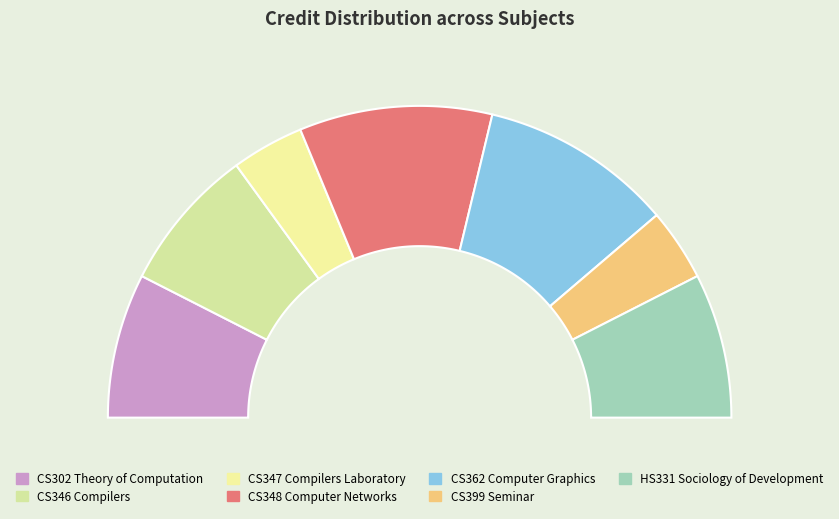

Which slice is the smallest?

CS347 Compilers Laboratory